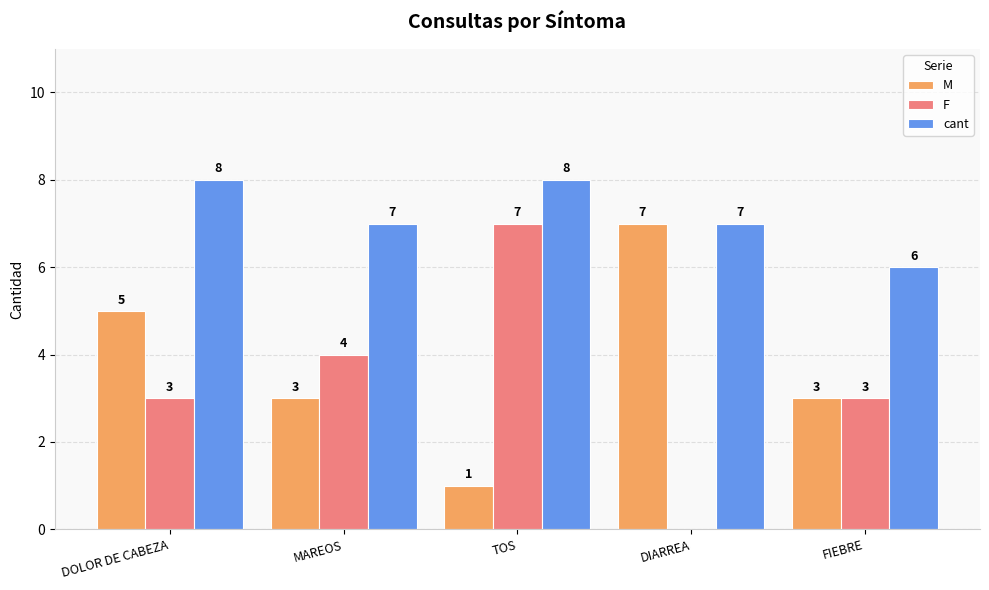

How many M values are between 3 and 5?

3